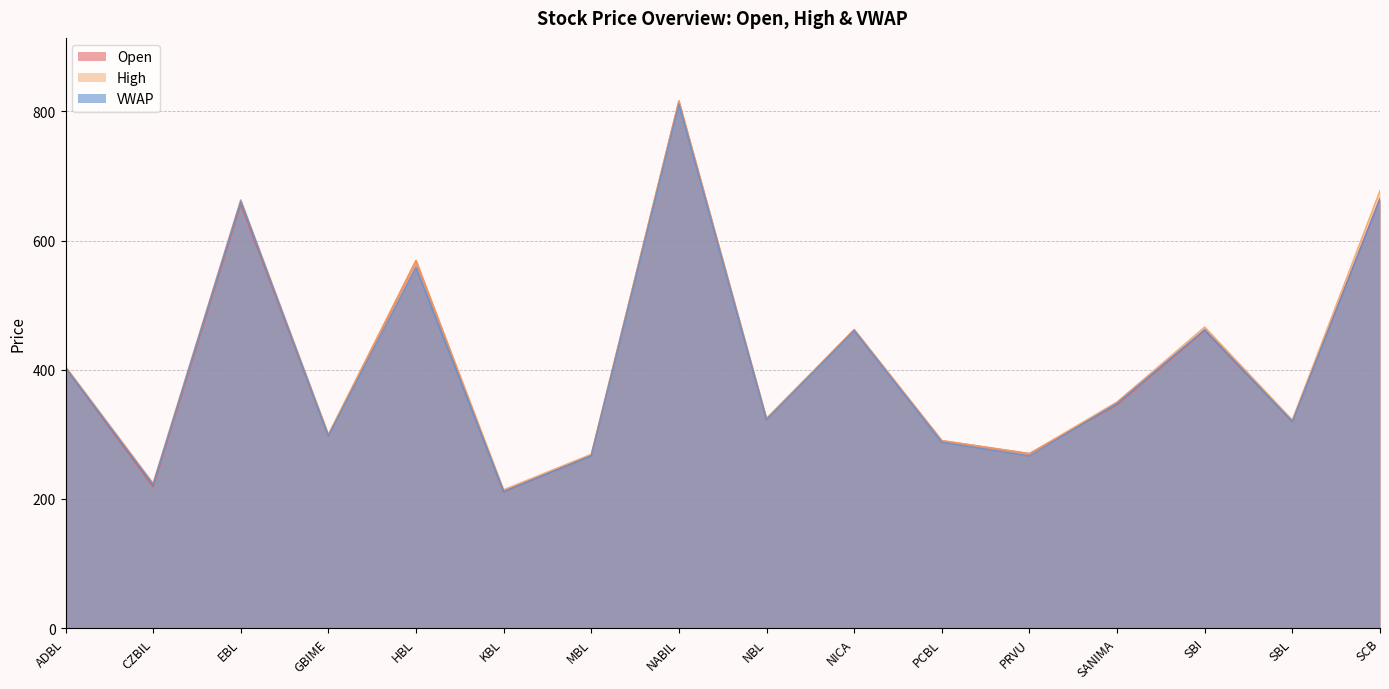

What is the label of the 5th point from the right?

PRVU